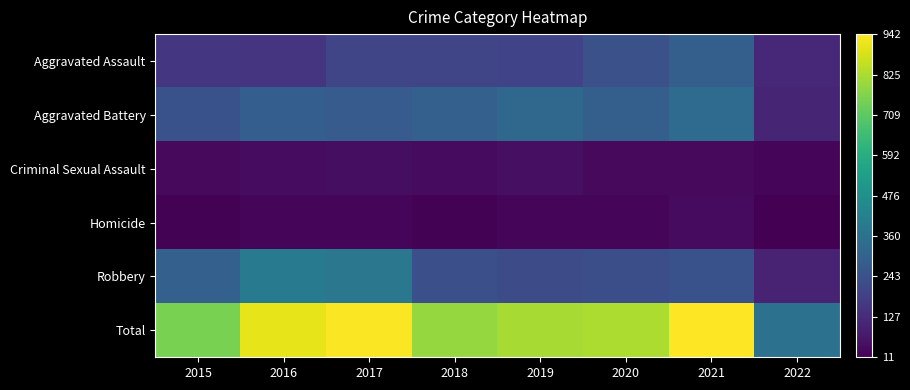

Between 2017 and 2022, which series saw the biggest shift?

Total